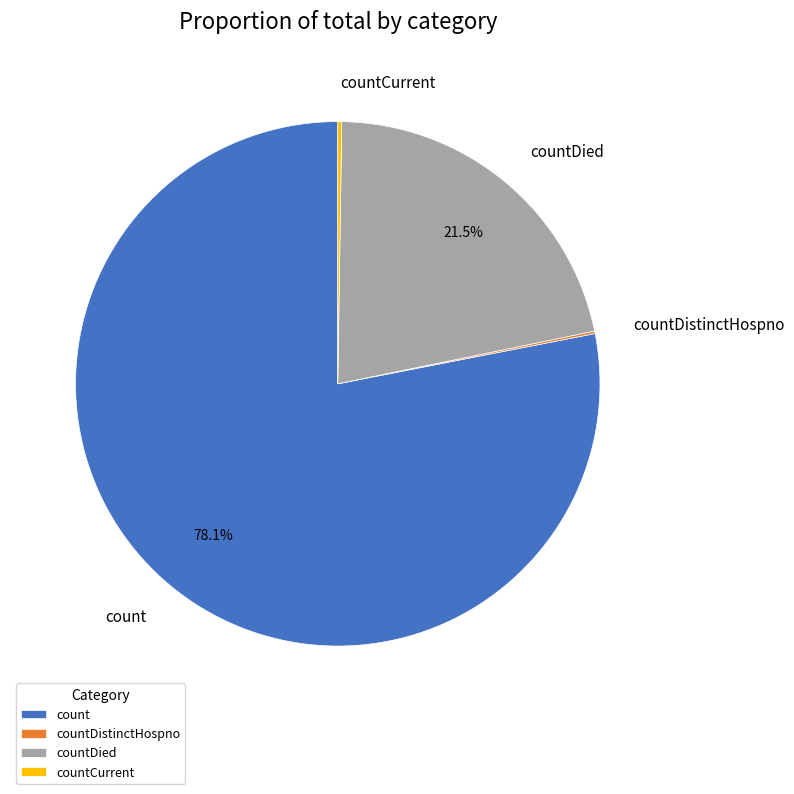

What percentage do countDied and count together represent?

99.6%